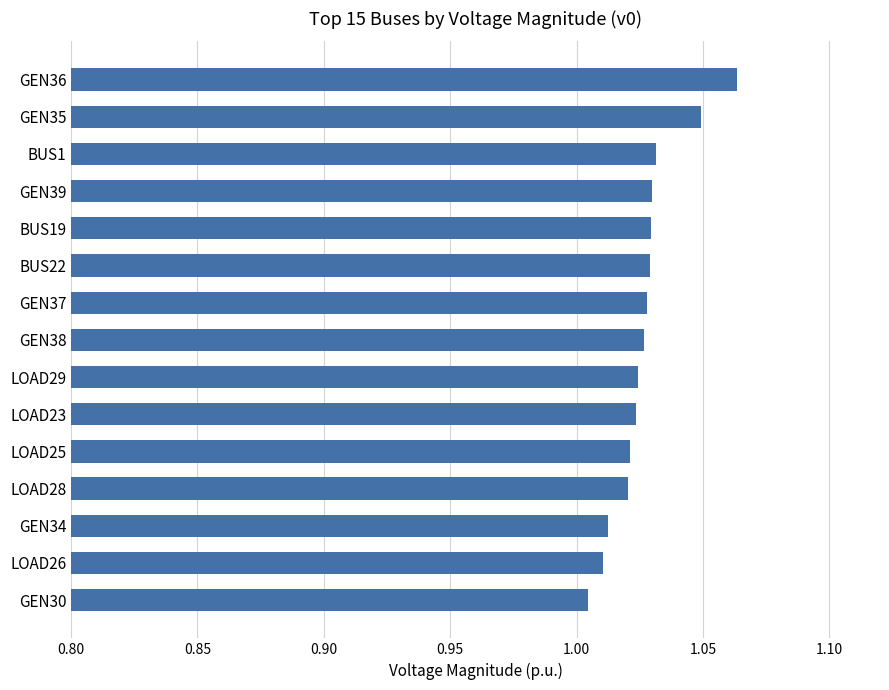

What is the sum of all values?

15.4